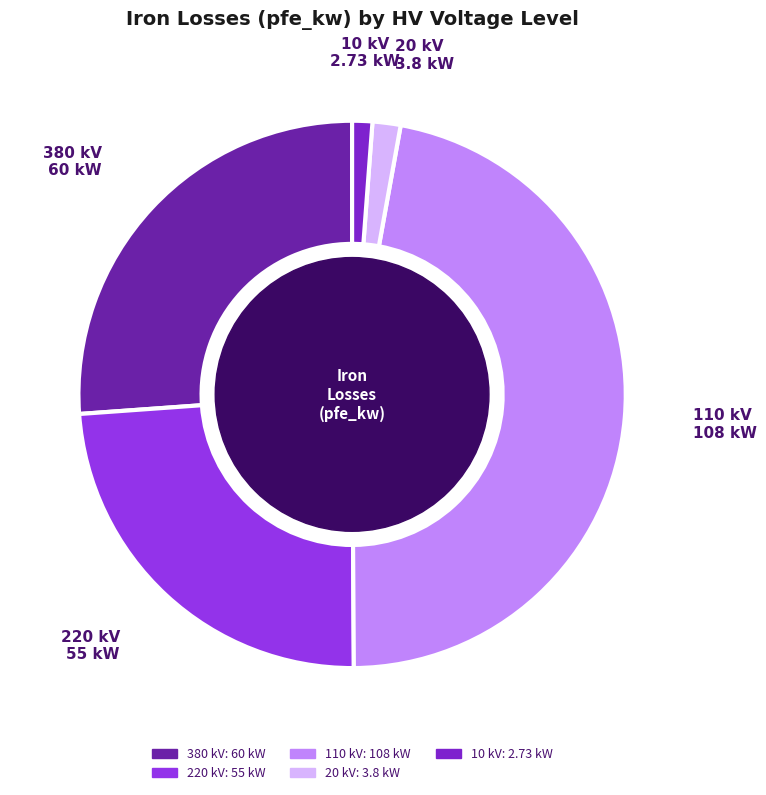

Is there a majority slice in this chart?

No